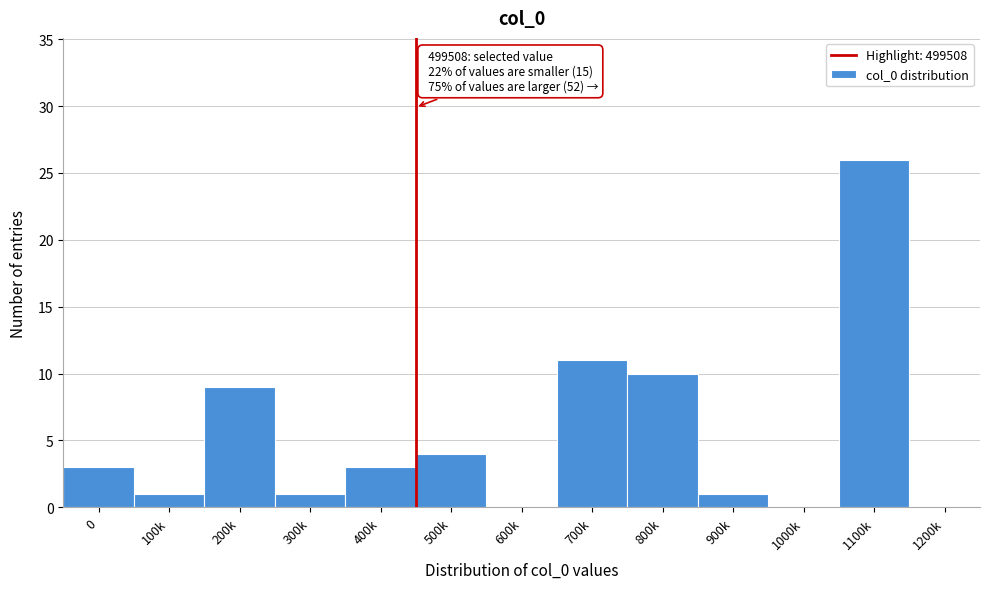

Reading left to right, transcribe all the data shown in this chart.

0=3	100k=1	200k=9	300k=1	400k=3	500k=4	600k=0	700k=11	800k=10	900k=1	1000k=0	1100k=26	1200k=0